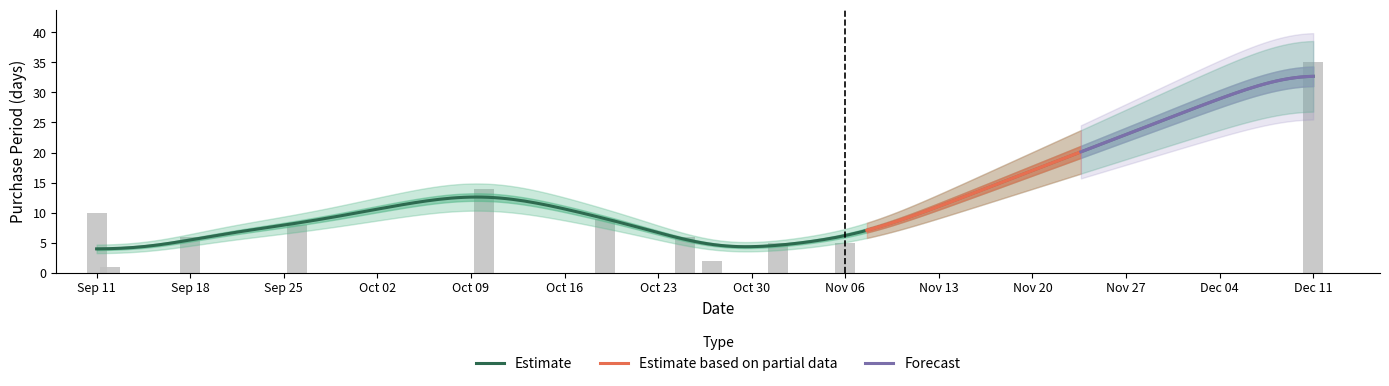

Reading left to right, extract all data points from this chart.

10	1	6	8	14	9	6	2	5	5	35